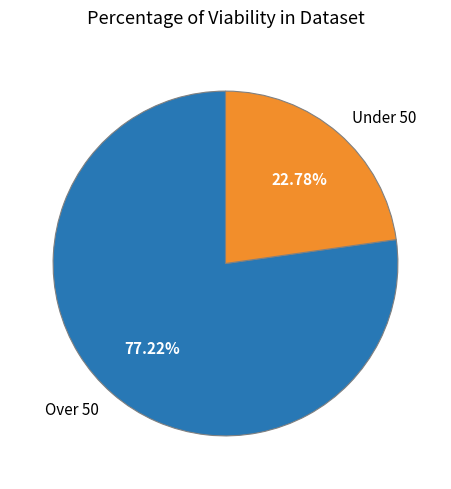

Is there any slice that represents more than half of the pie?

Yes